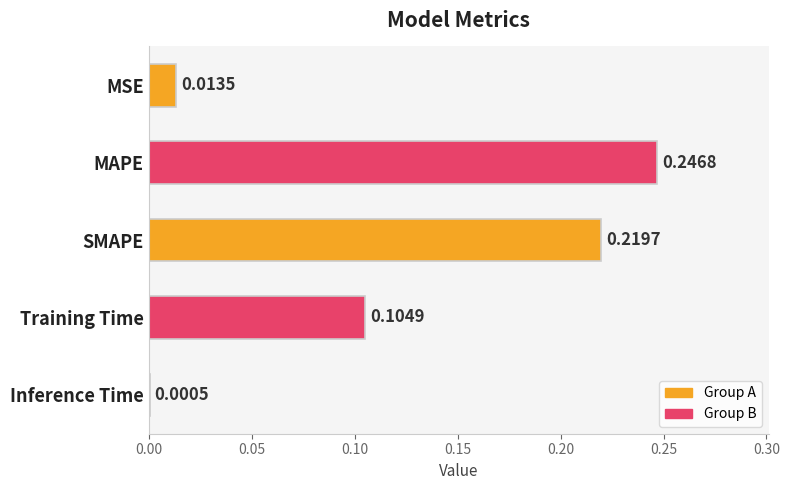

What is the sum of all values?

0.6